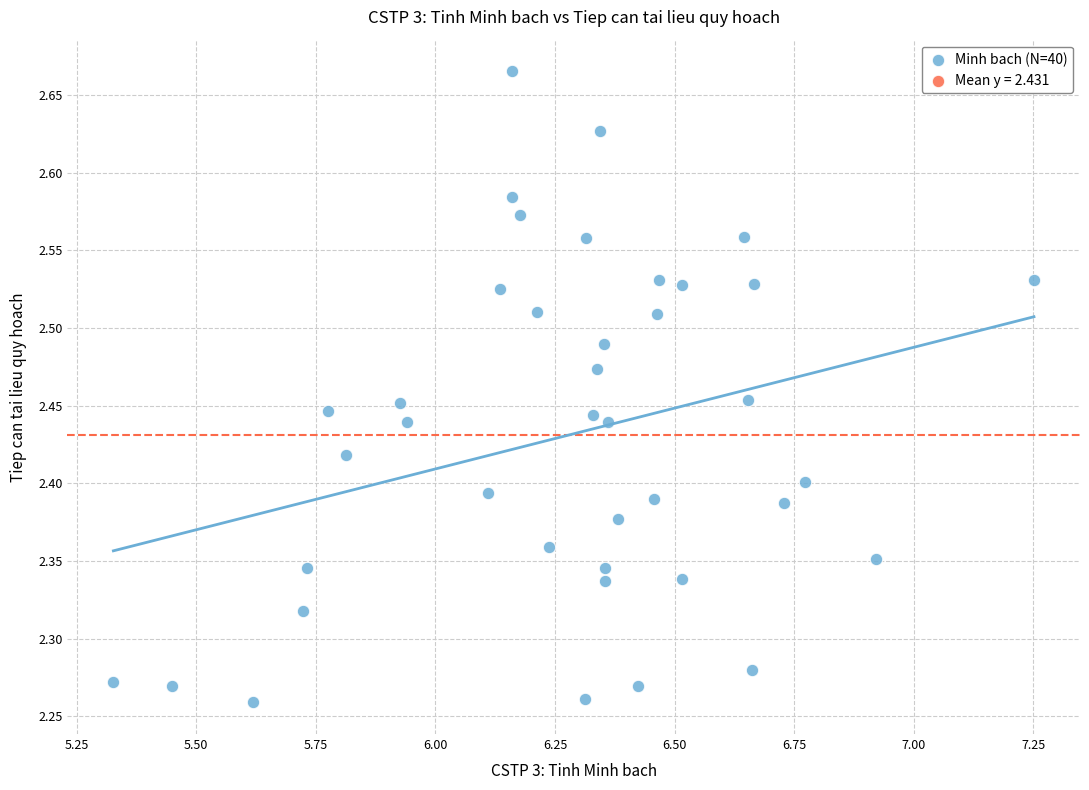

What is the range of X values (max minus min)?

1.9